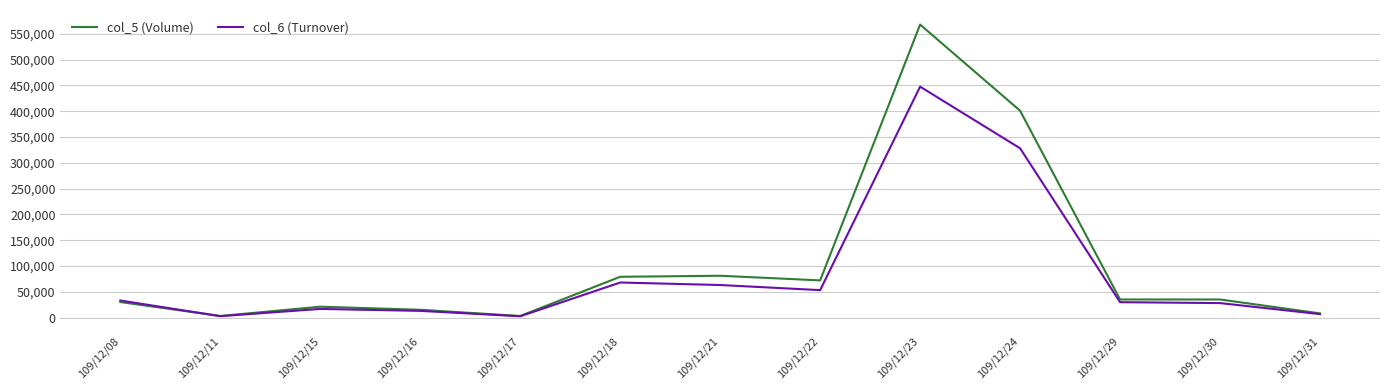

What is the average value of the col_6 (Turnover) series?

83987